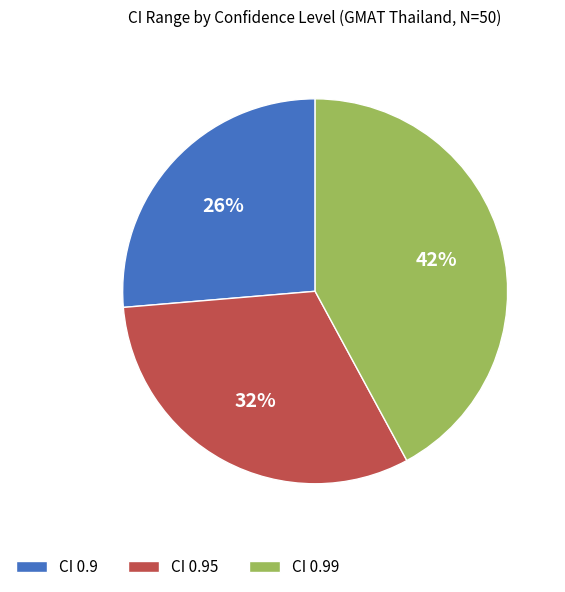

Count the number of slices in the pie.

3